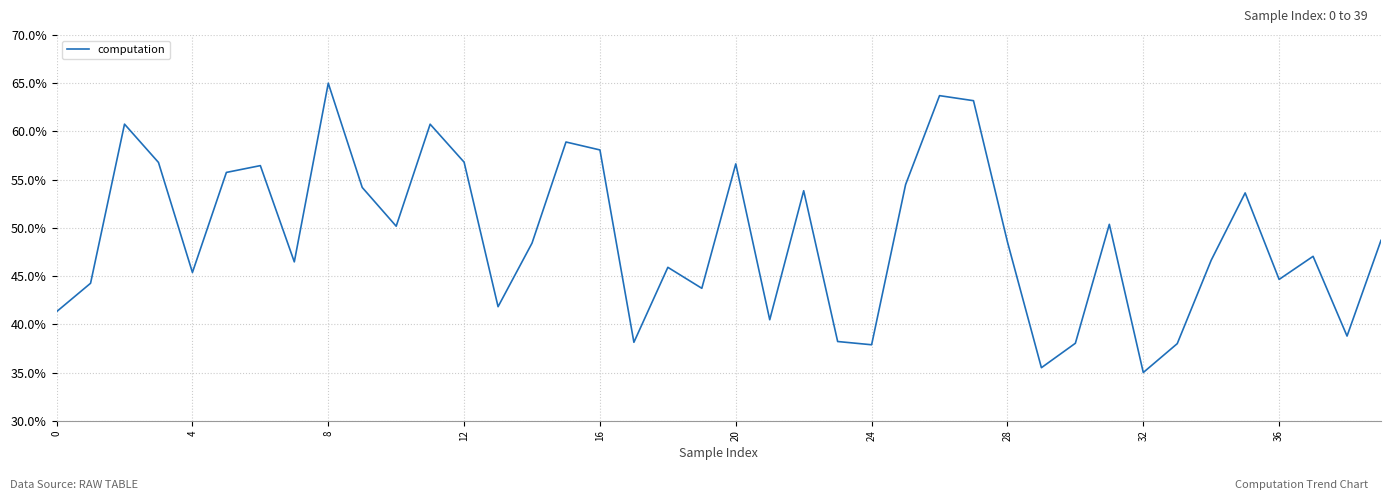

What is the difference between the maximum and minimum values?

30.0